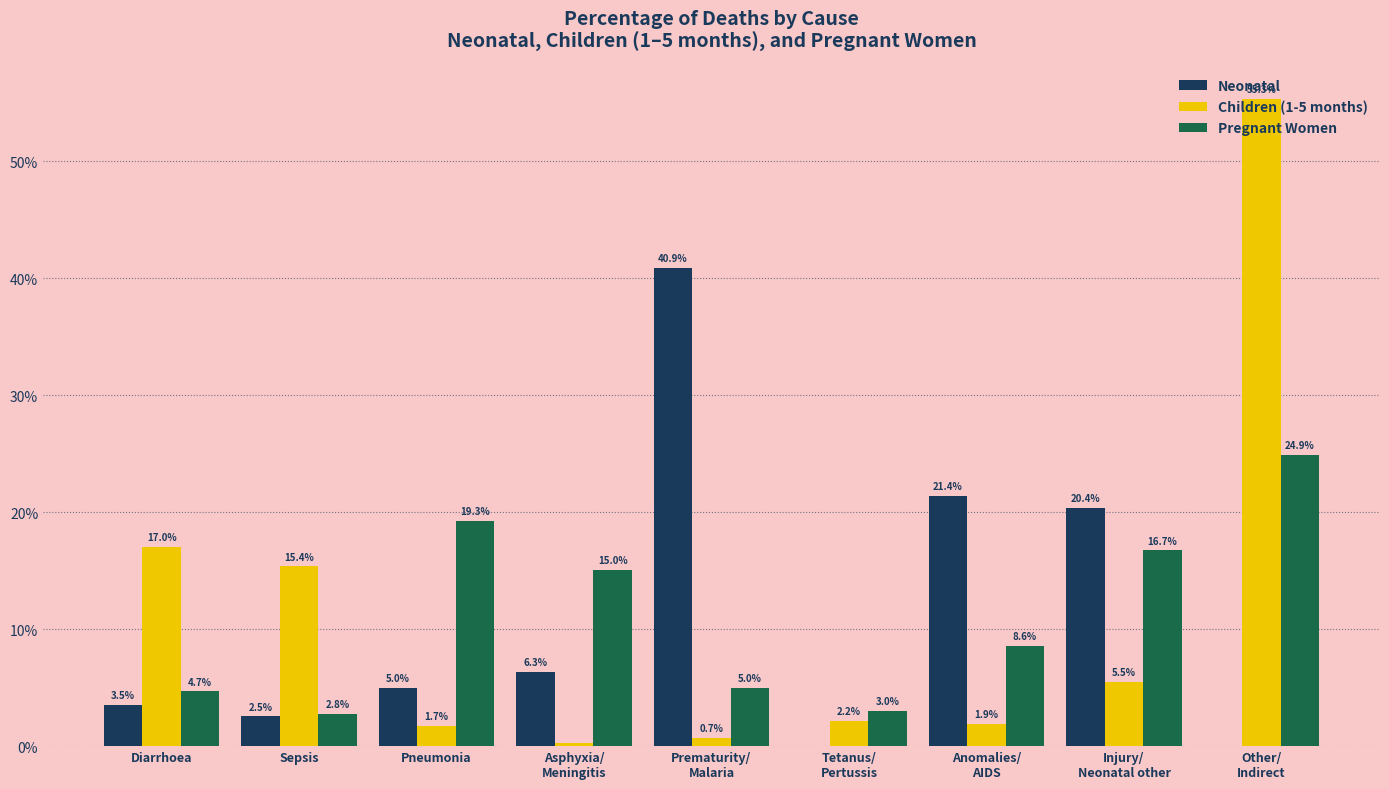

Does the chart contain stacked bars?

No